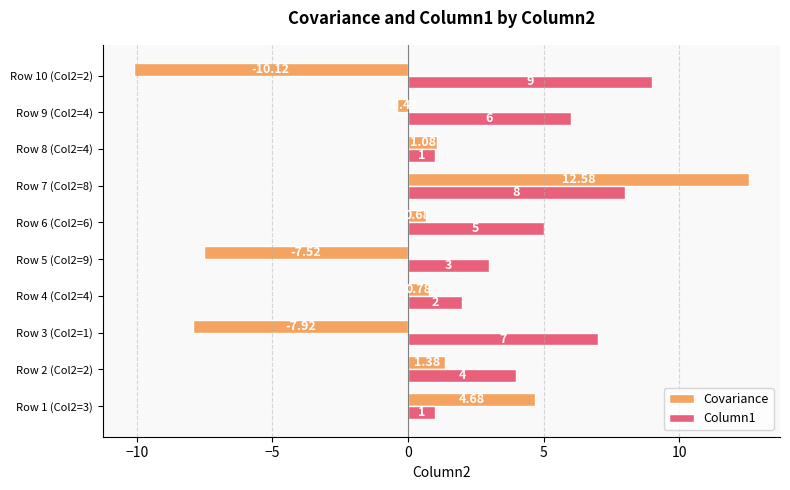

What are all the series names shown in the legend?

Covariance, Column1